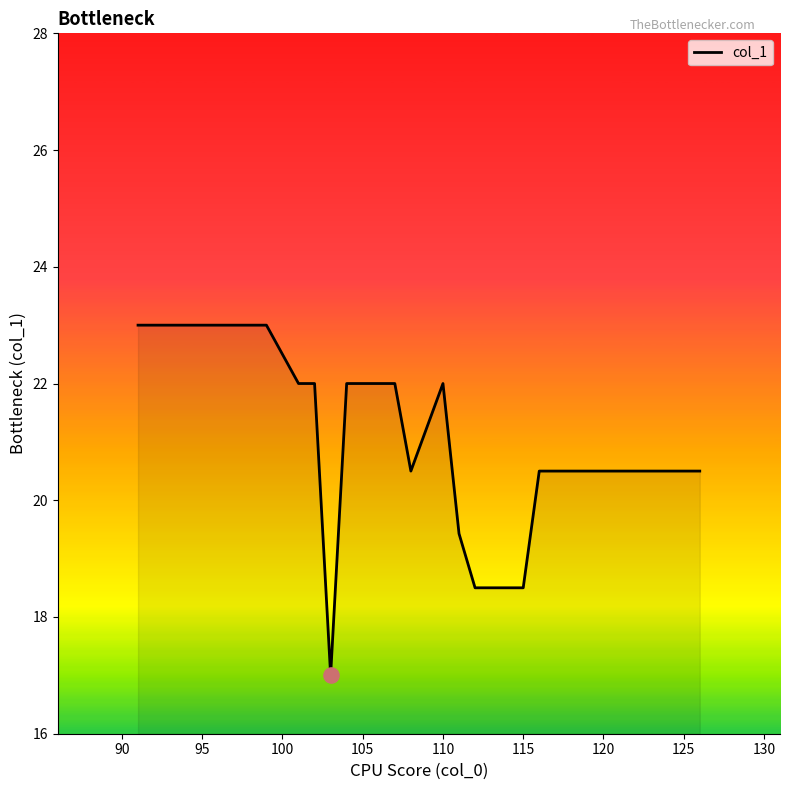

What is the smallest value displayed?

17.0